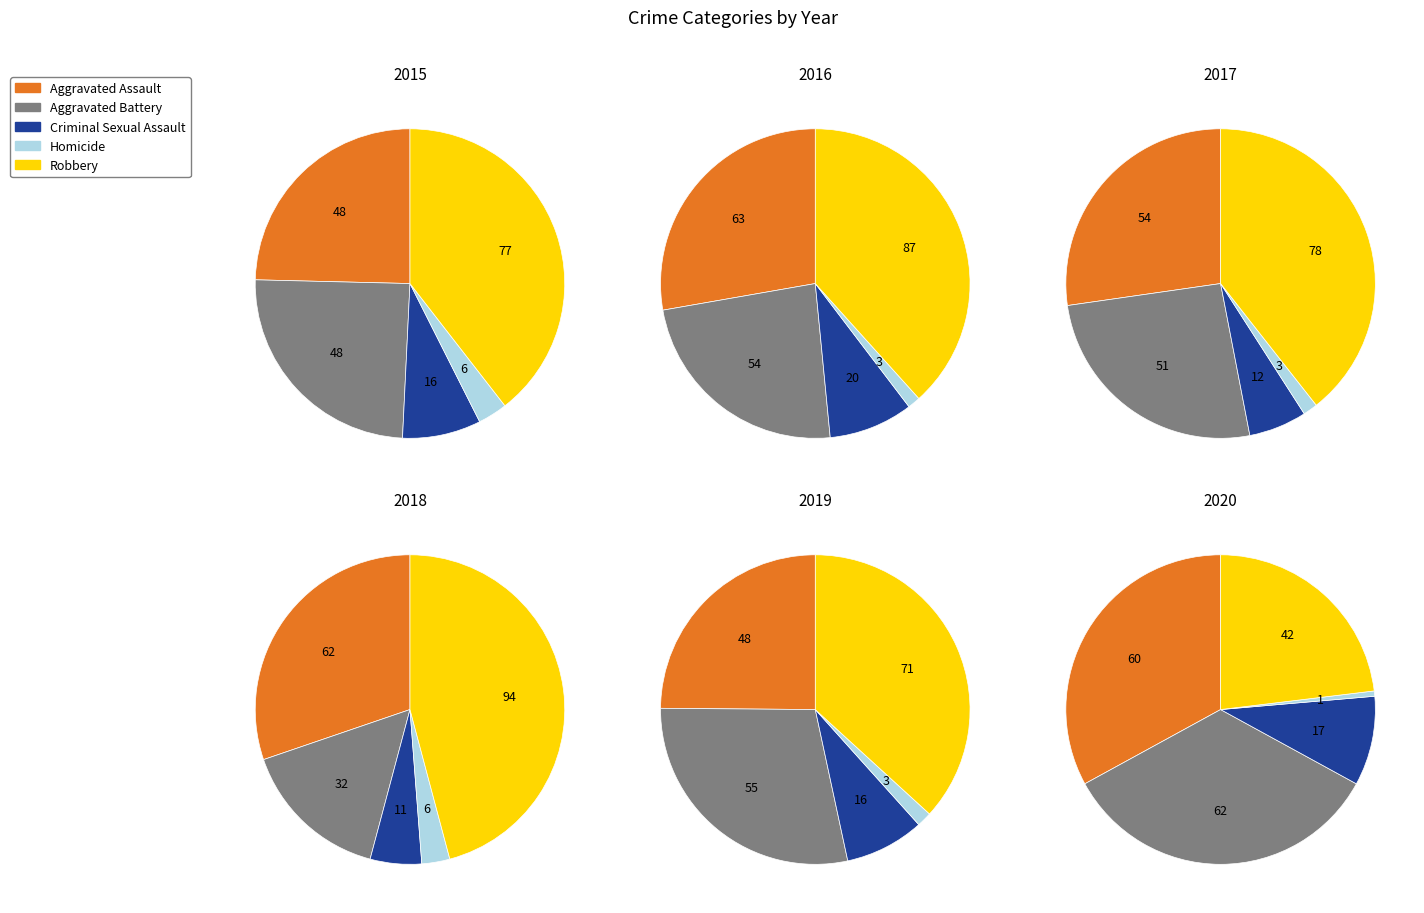

At Aggravated Assault, list the series in order from smallest to largest.

2015, 2019, 2017, 2020, 2018, 2016